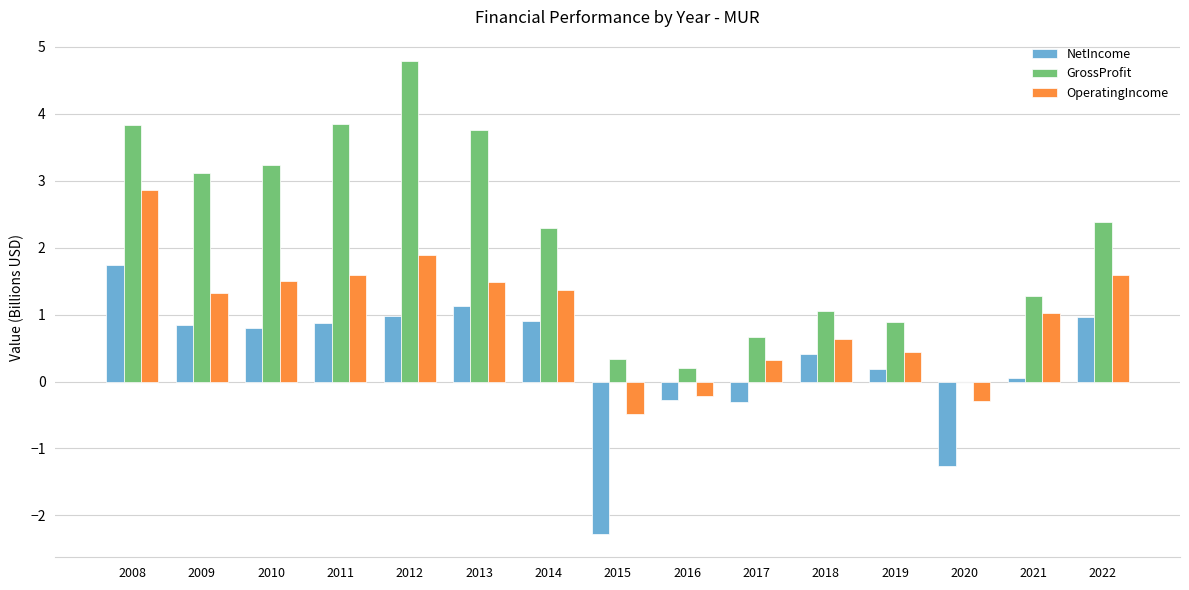

What is the average value of the NetIncome series?

0.3